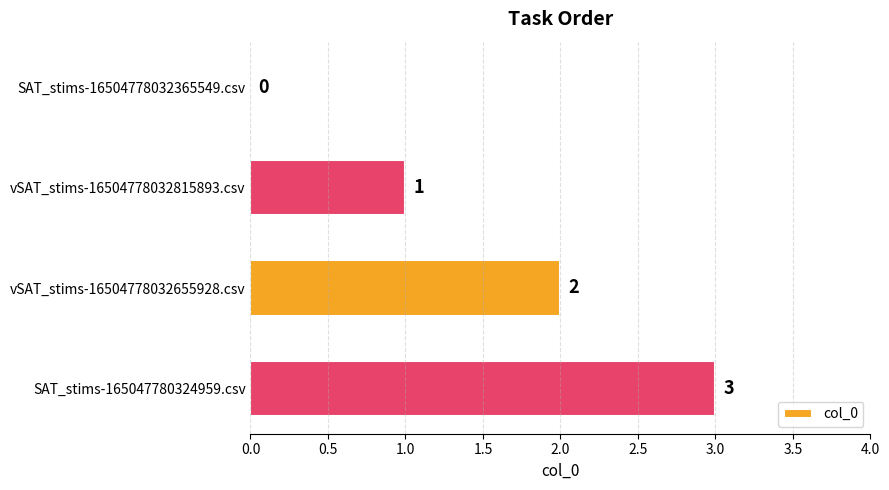

How many series are shown in this chart?

1